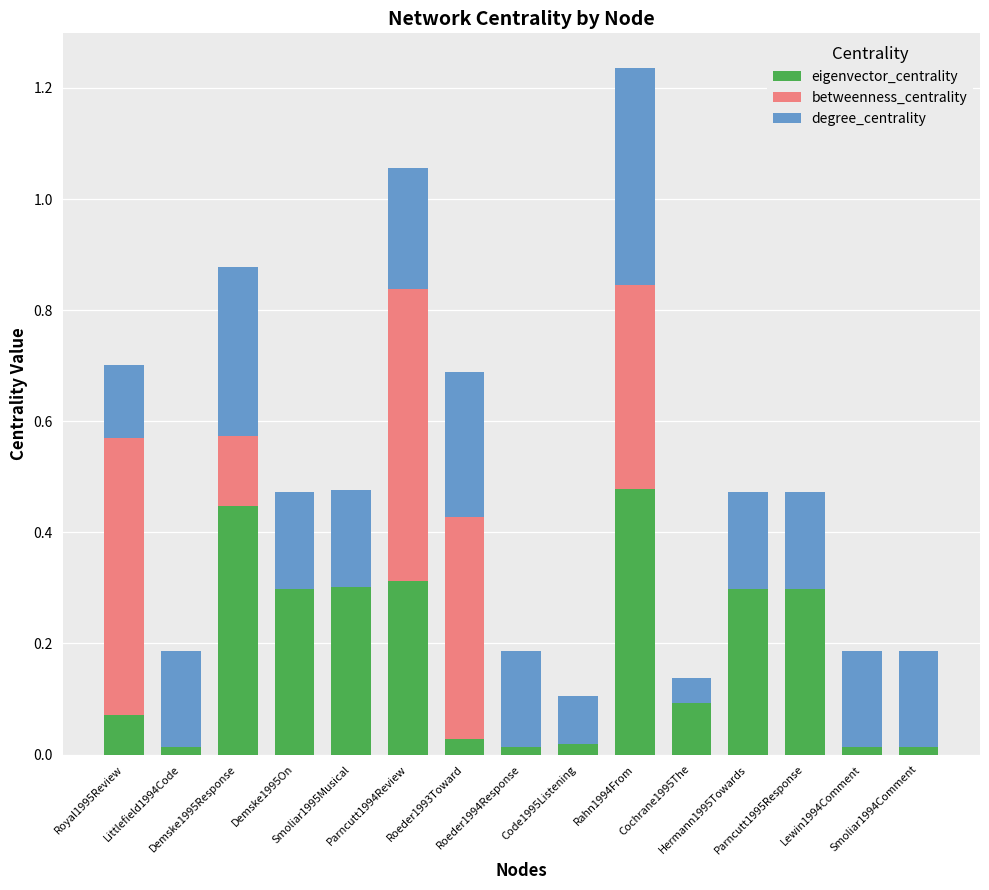

Between Demske1995Response and Smoliar1994Comment, which series saw the biggest shift?

eigenvector_centrality